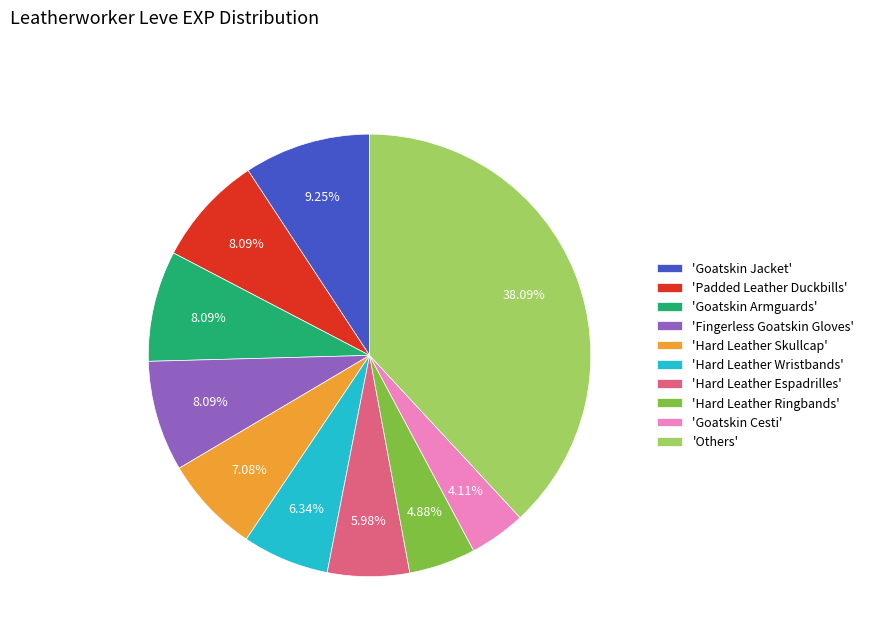

Between 'Fingerless Goatskin Gloves' and 'Goatskin Cesti', which is larger?

'Fingerless Goatskin Gloves'